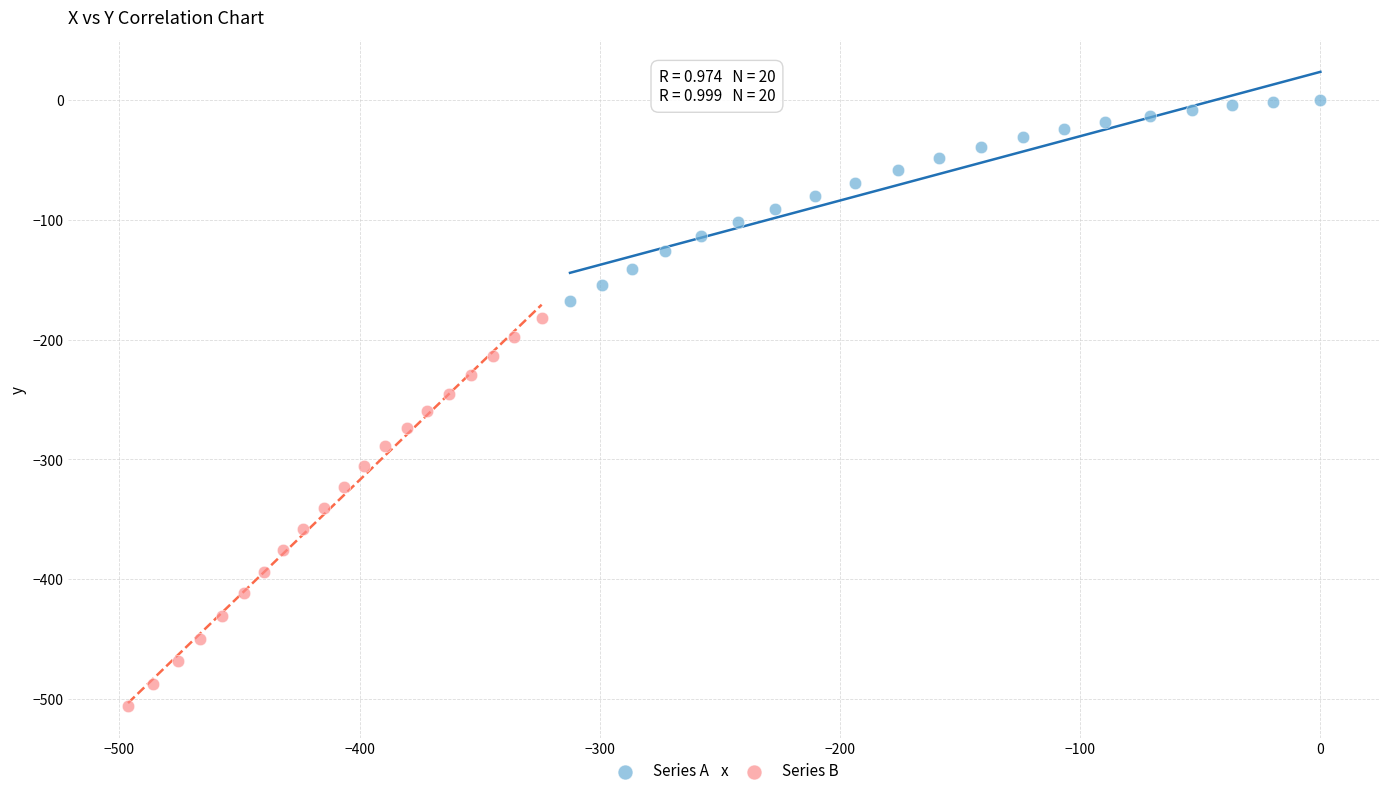

Which series has the widest spread of Y values?

Series B